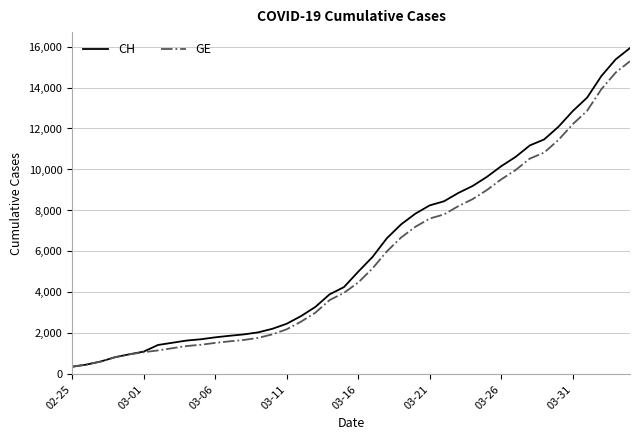

What is the smallest value displayed?

375